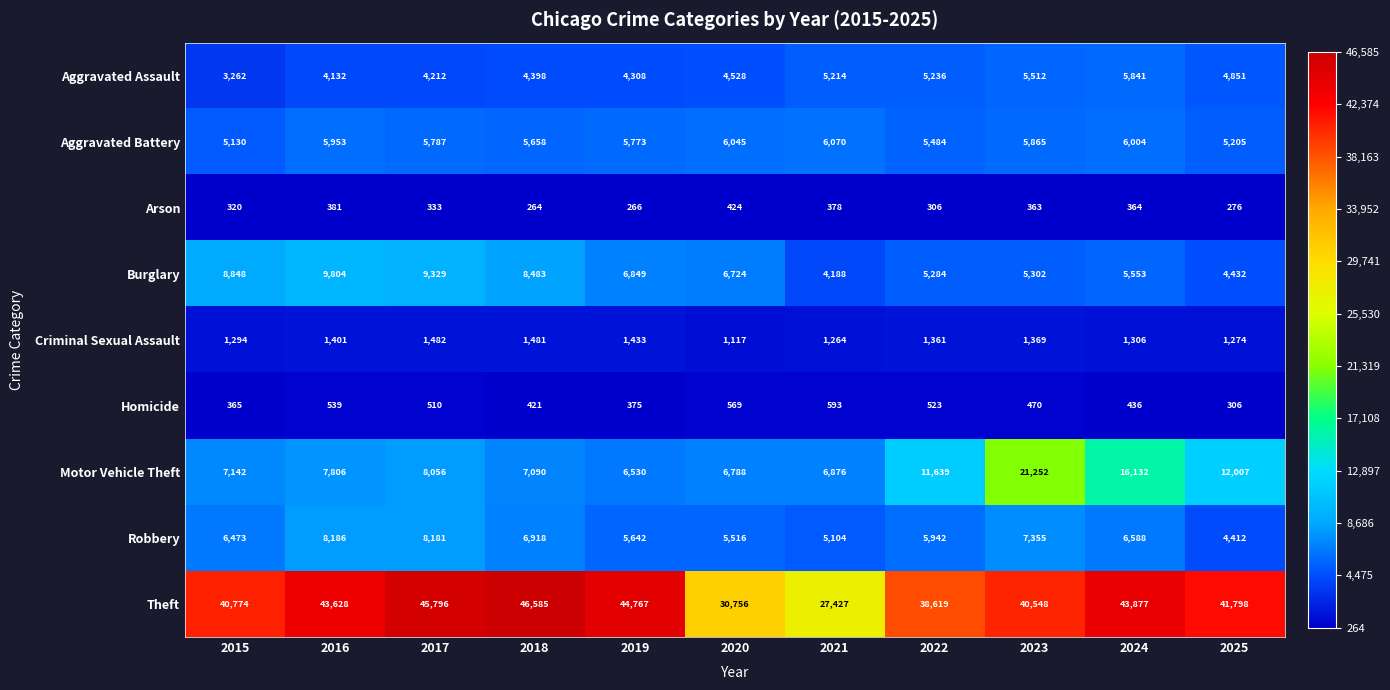

True or false: Theft has a value of 21110 at 2020.

False